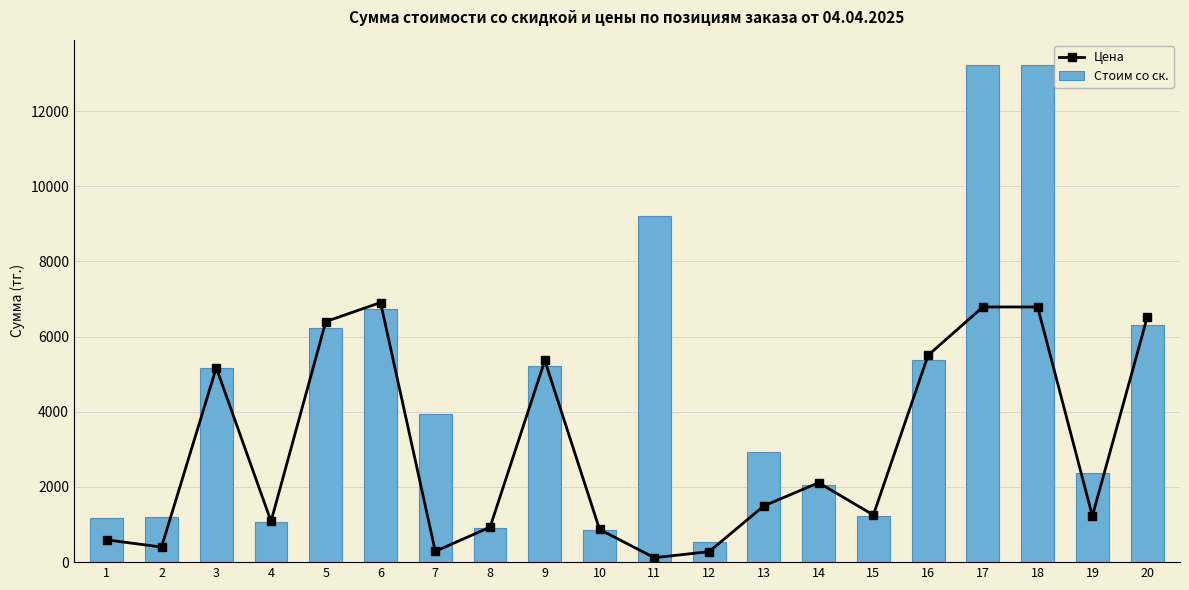

At 12, list the series in order from smallest to largest.

Цена, Стоим со ск.